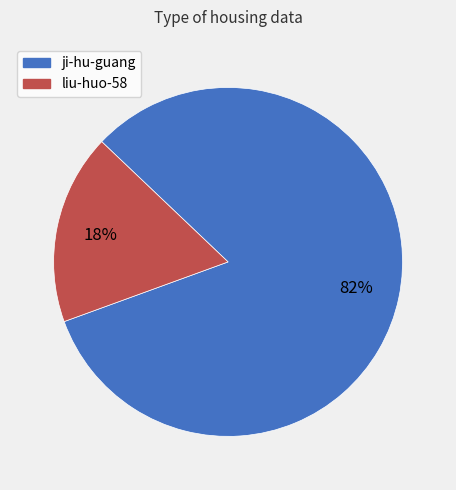

What is the smallest slice in the pie chart?

liu-huo-58